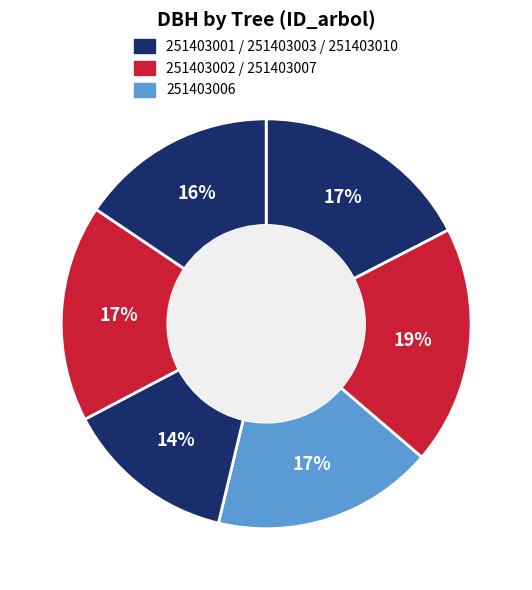

To the nearest percent, what is the difference between the largest and smallest slice percentages?

5%